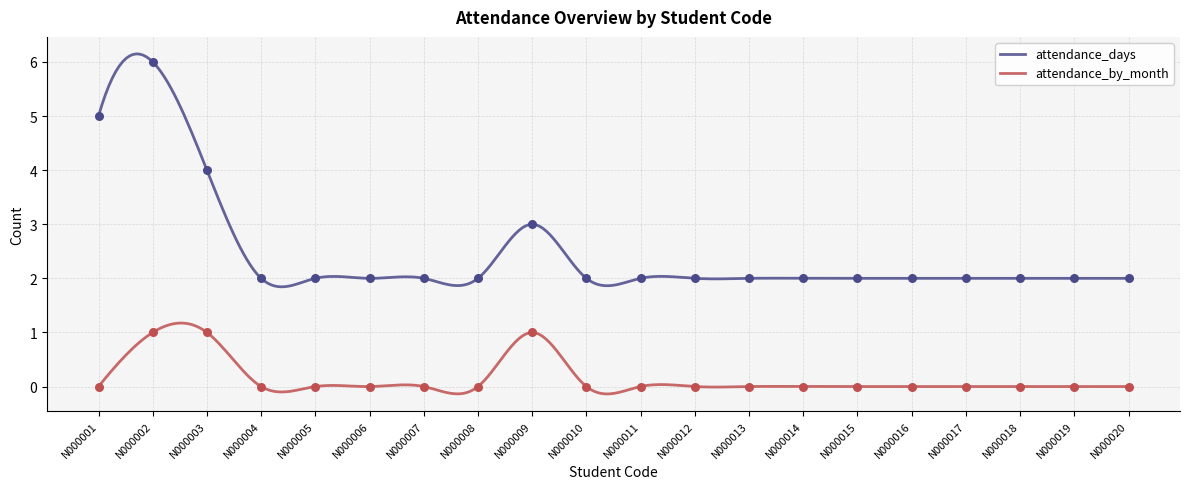

Which series has the largest total across all categories?

attendance_days